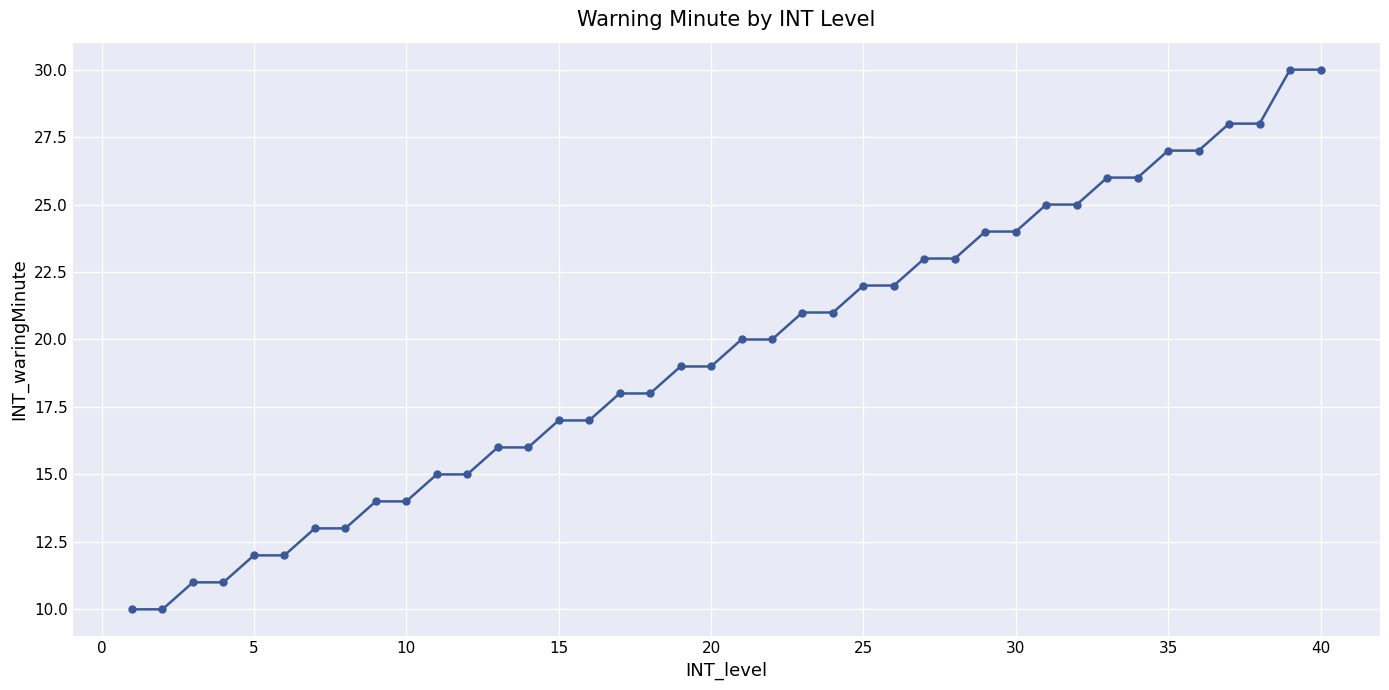

What is the value of the 37th point from the left?

28